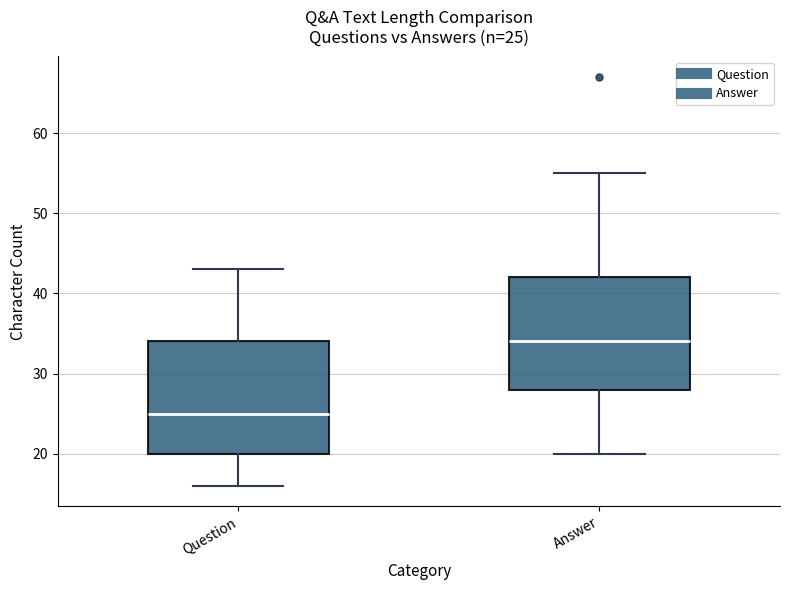

Which box has the lowest median line?

Question